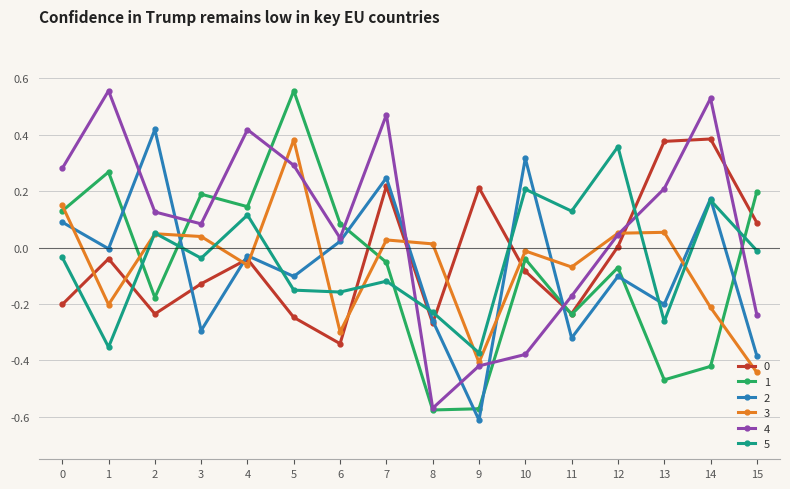

The 3 series shows 0.0 at 7. True or false?

True